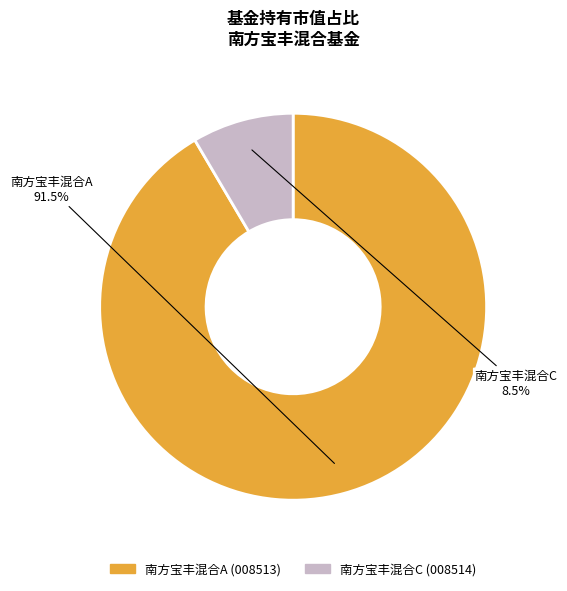

To the nearest percent, what is the average slice percentage?

50%